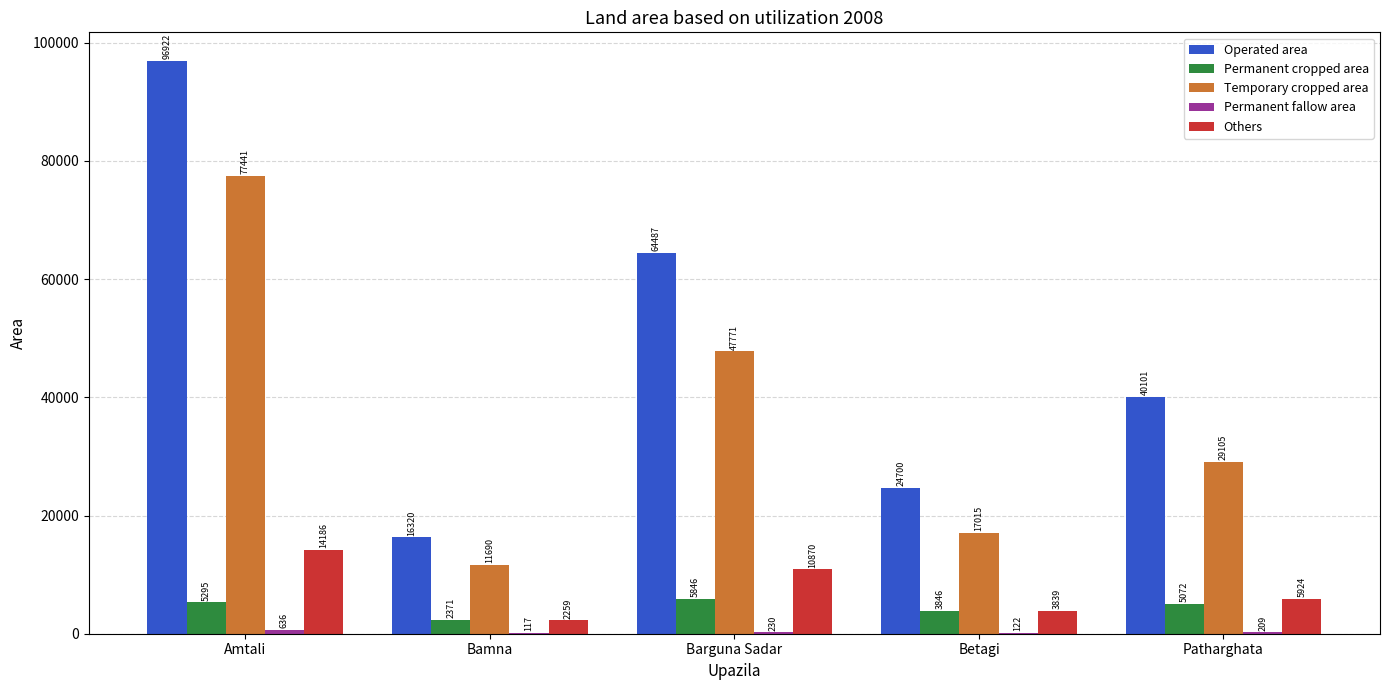

Is it true that Temporary cropped area equals 43637 at Patharghata?

False